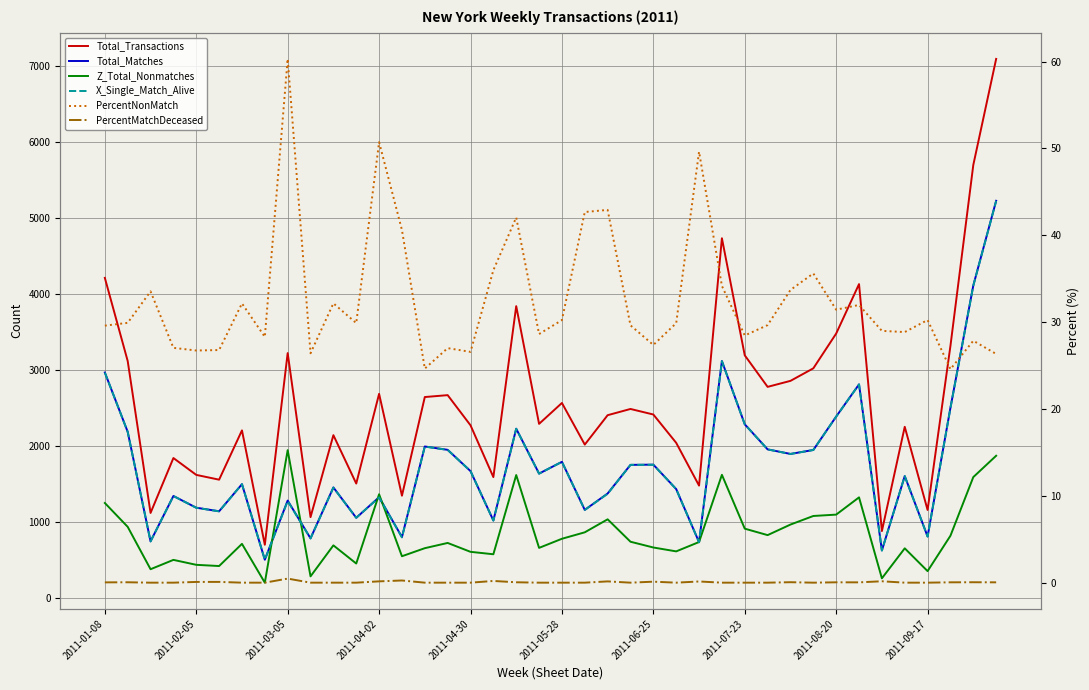

How many categories are shown in the chart?

40